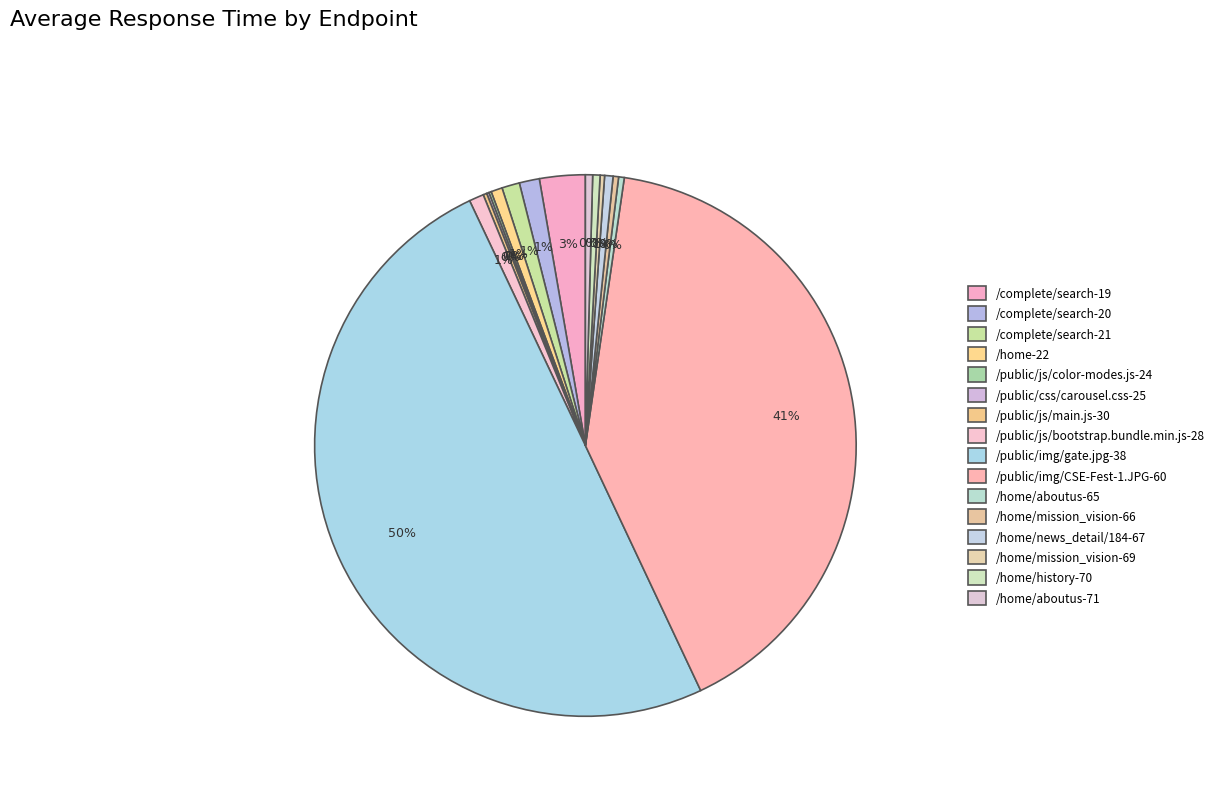

How many slices are in this pie chart?

16